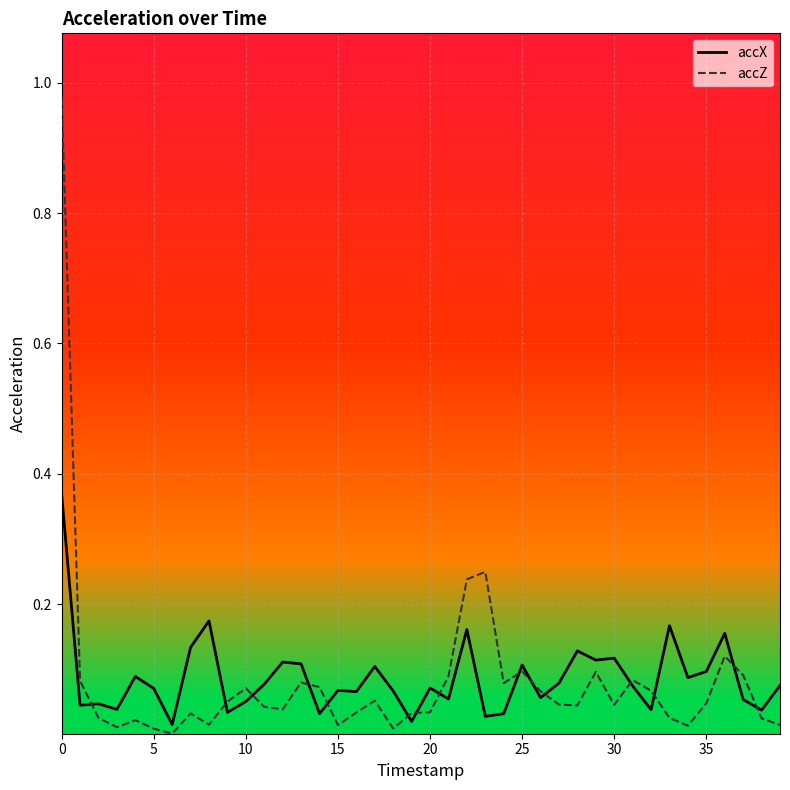

Which series has the largest range (max minus min)?

accZ